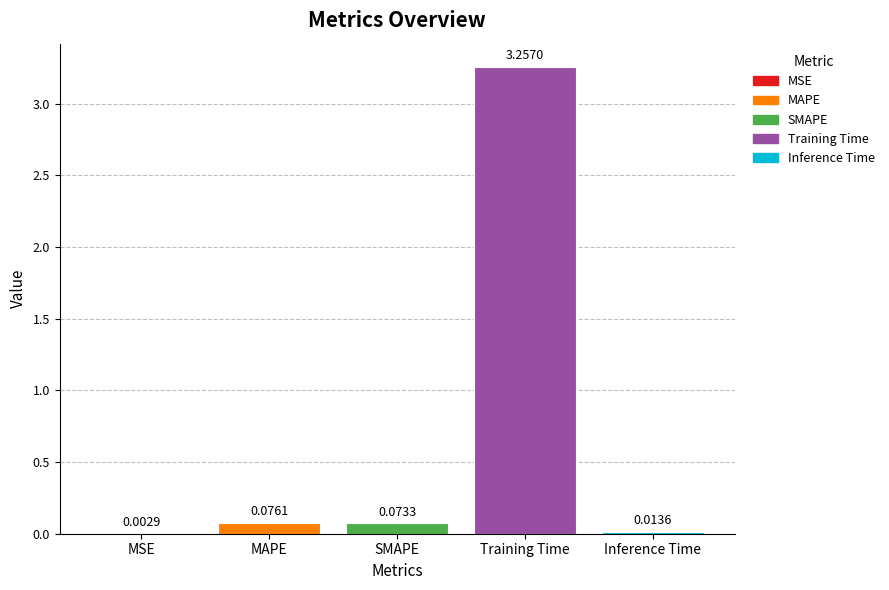

Are the bars horizontal?

No